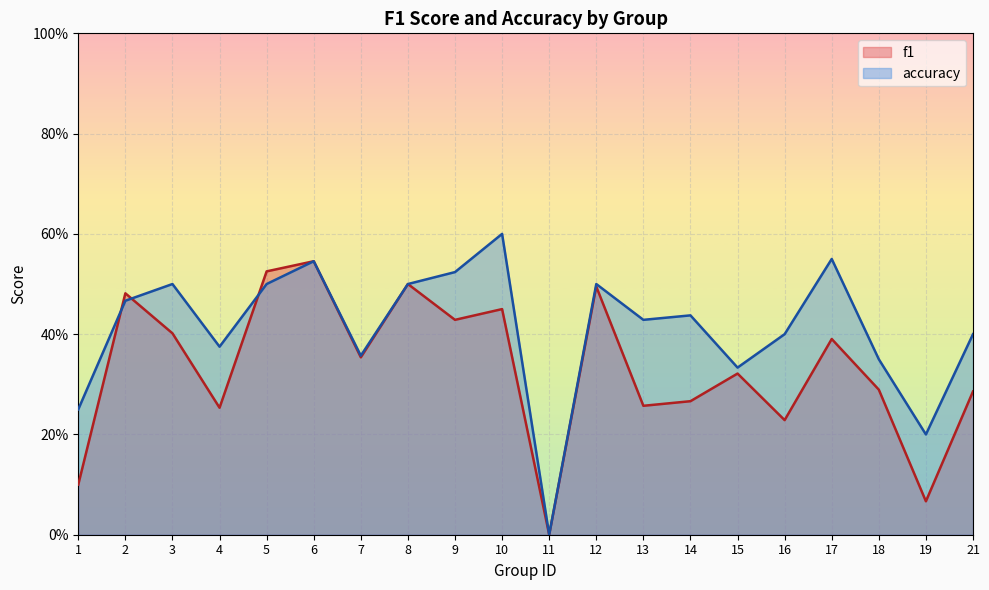

Does the chart display data point markers on the line(s)?

No